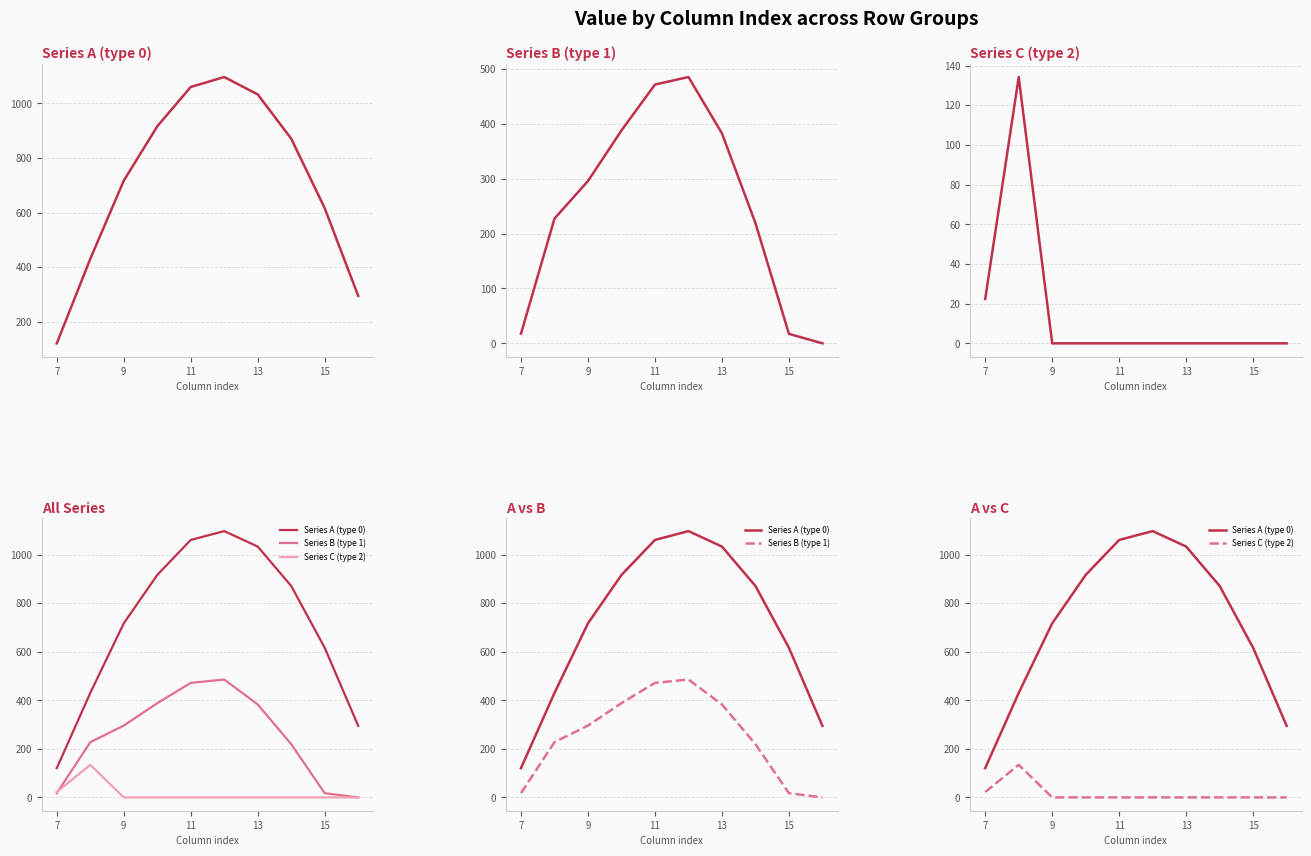

How many times do Series B (type 1) and Series C (type 2) cross each other?

1